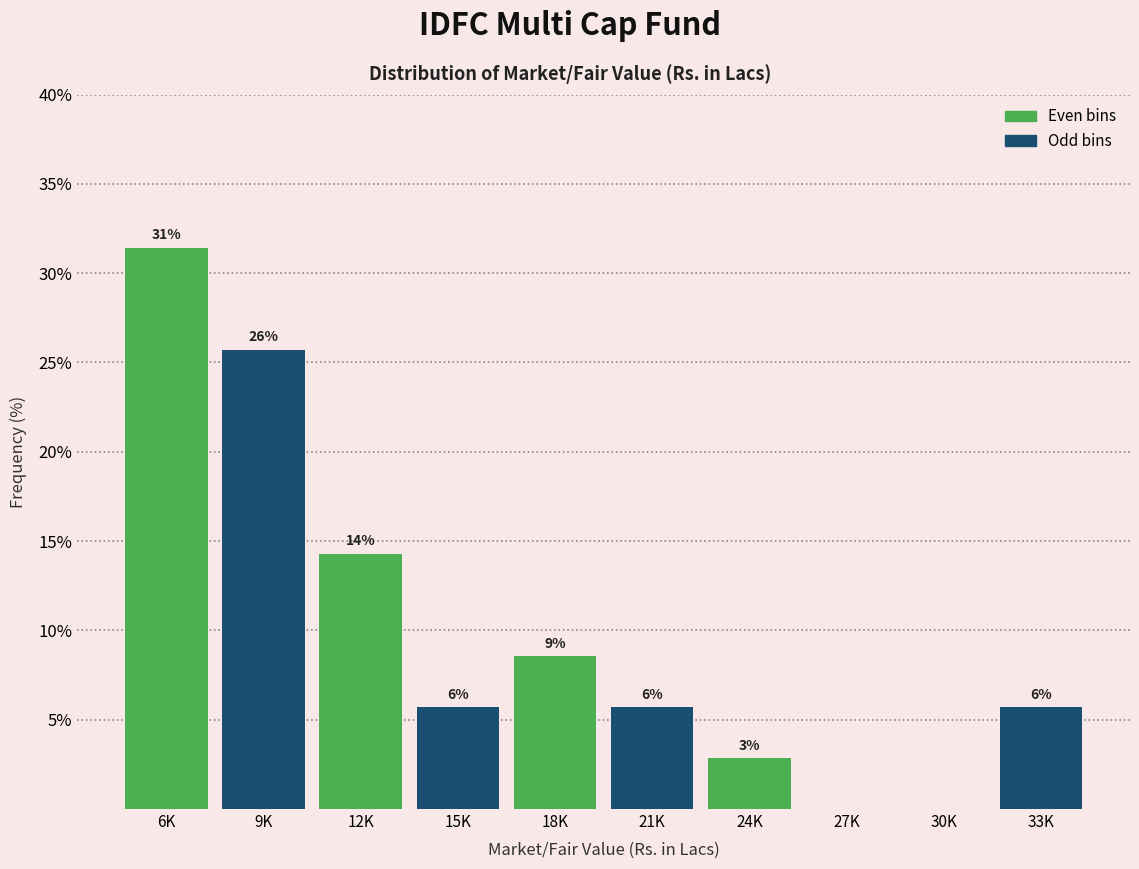

Are the bars horizontal?

No